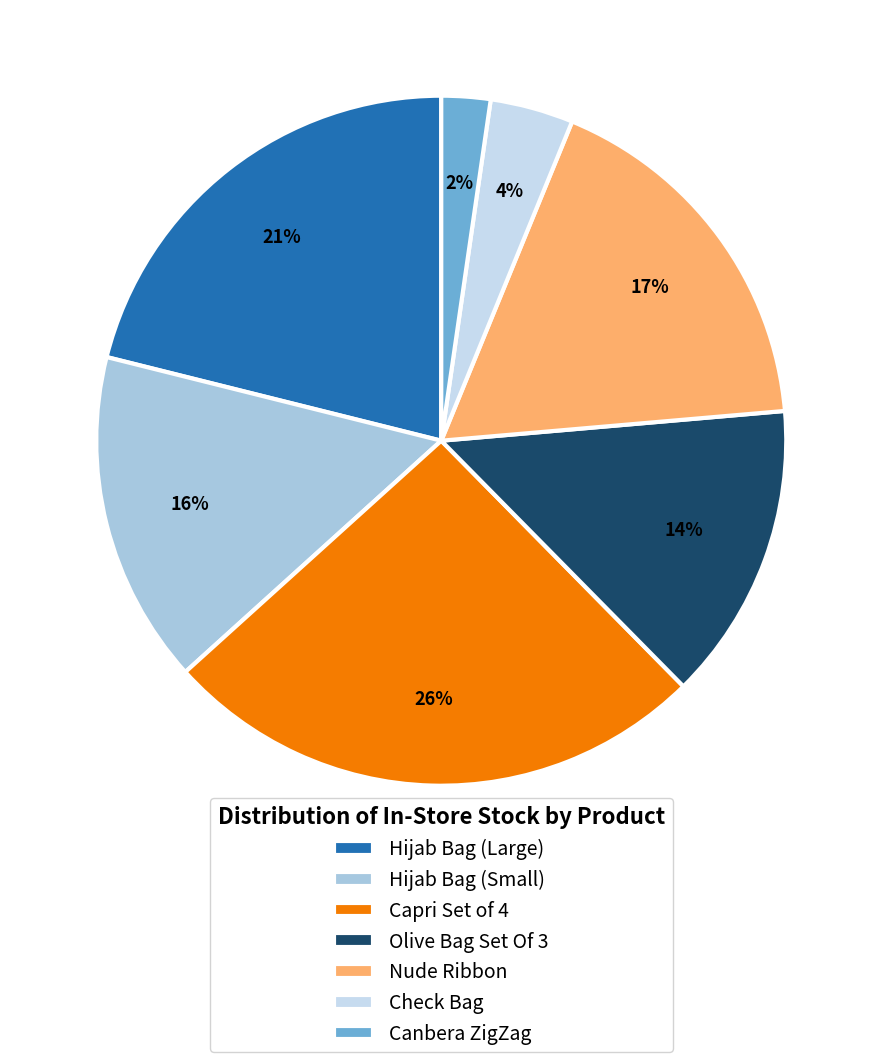

To the nearest percent, what portion does Hijab Bag (Large) represent?

21%